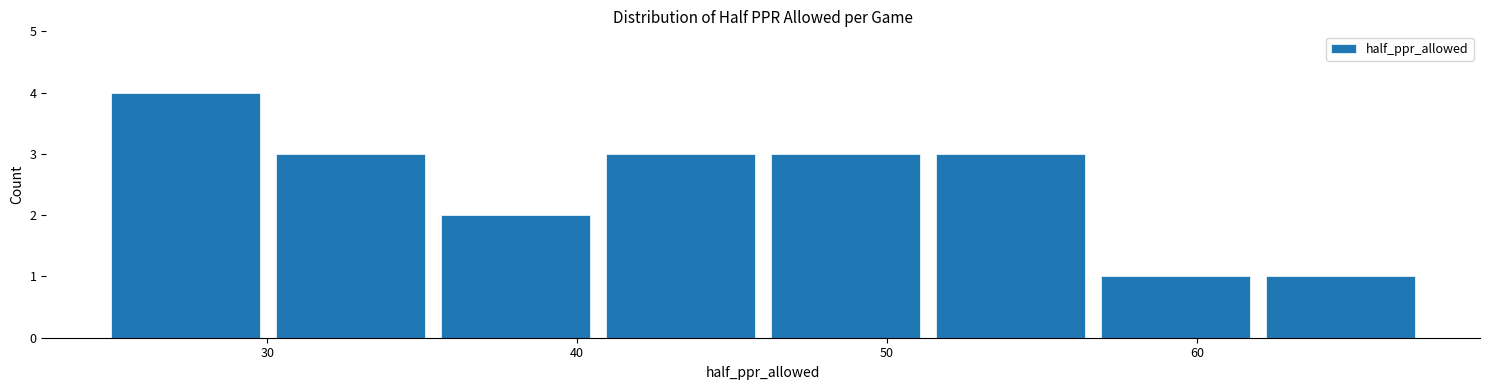

Reading left to right, list every bar in this chart as the range it spans on the x-axis followed by its height. Neither the bar edges nor the heights are printed on the chart, so give them approximately, as read against the axes.

25 to 30: 4
30 to 35: 3
35 to 41: 2
41 to 46: 3
46 to 51: 3
51 to 57: 3
57 to 62: 1
62 to 67: 1